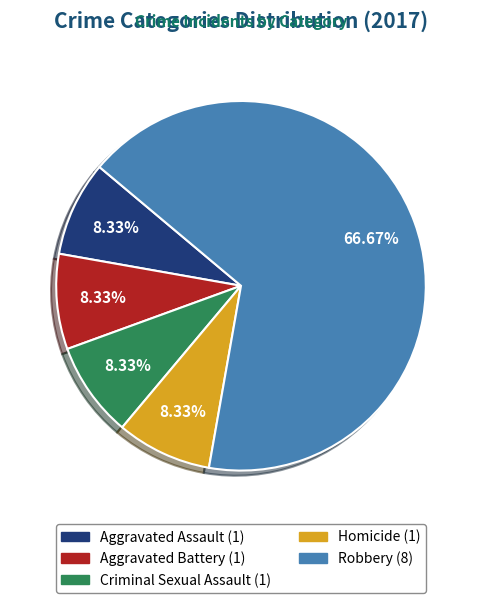

Is there any slice that represents more than half of the pie?

Yes